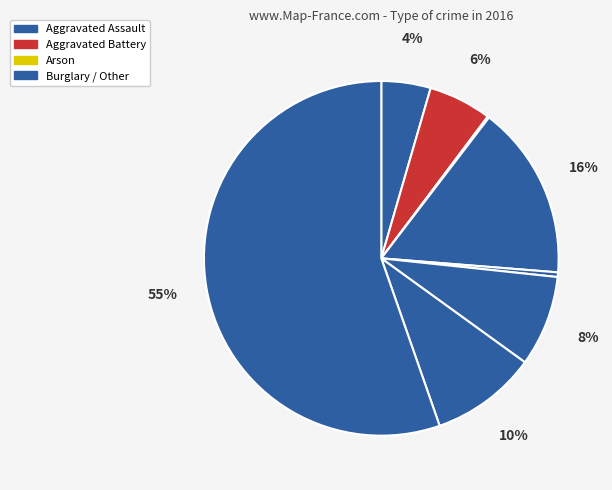

Which category has the smallest portion of the pie?

Arson